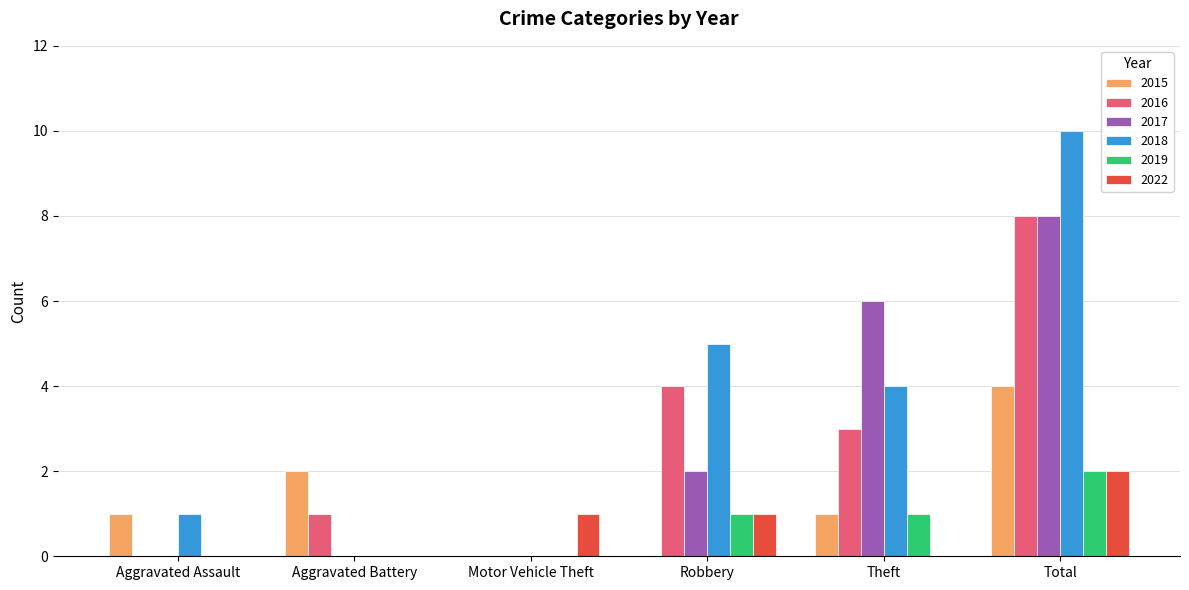

Reading right to left, extract all data points from this chart.

2015: 4	1	0	0	2	1
2016: 8	3	4	0	1	0
2017: 8	6	2	0	0	0
2018: 10	4	5	0	0	1
2019: 2	1	1	0	0	0
2022: 2	0	1	1	0	0